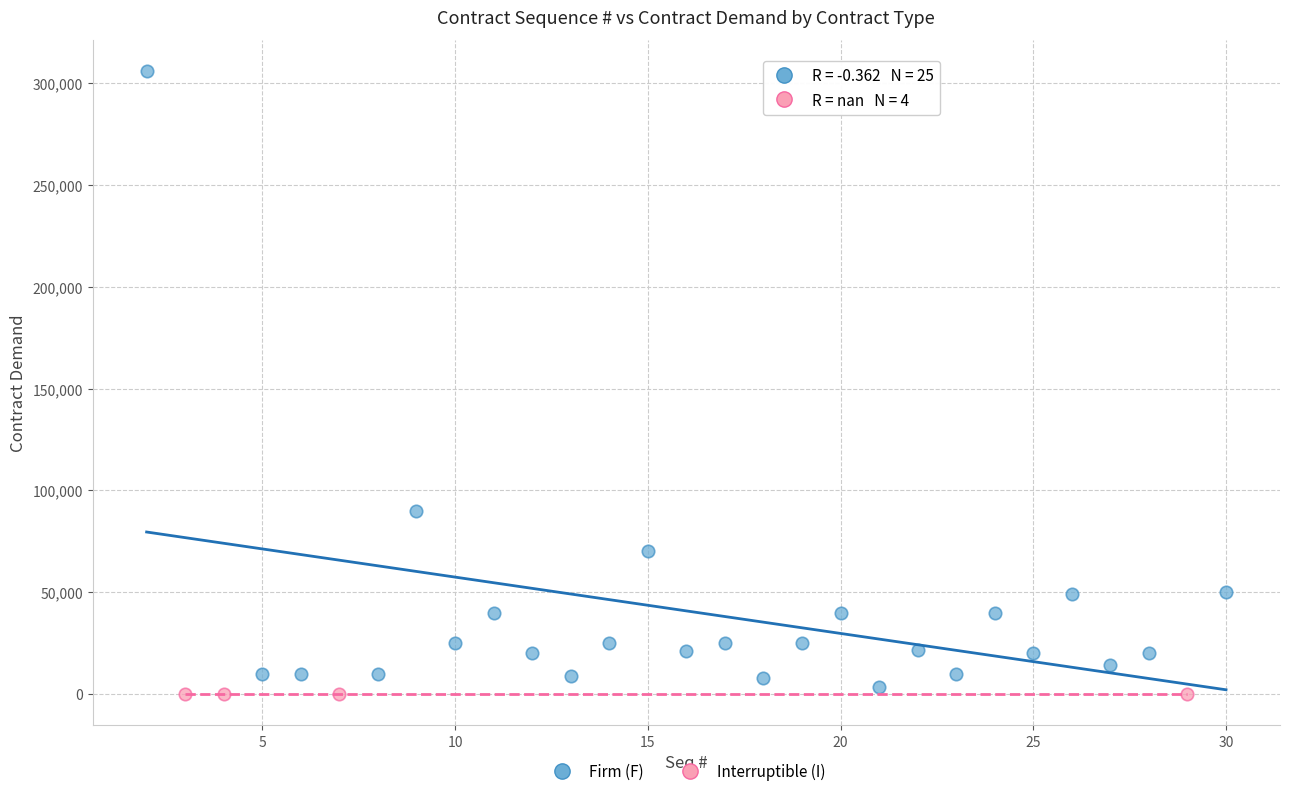

Which series reaches the maximum Y coordinate?

Firm (F)